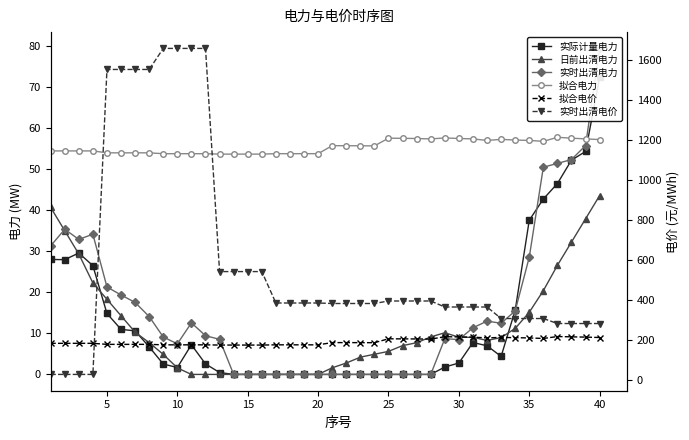

Does the chart have visible grid lines?

No